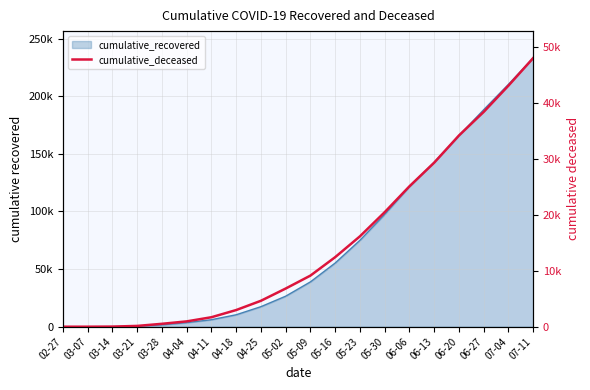

How many values exceed 9134?

9